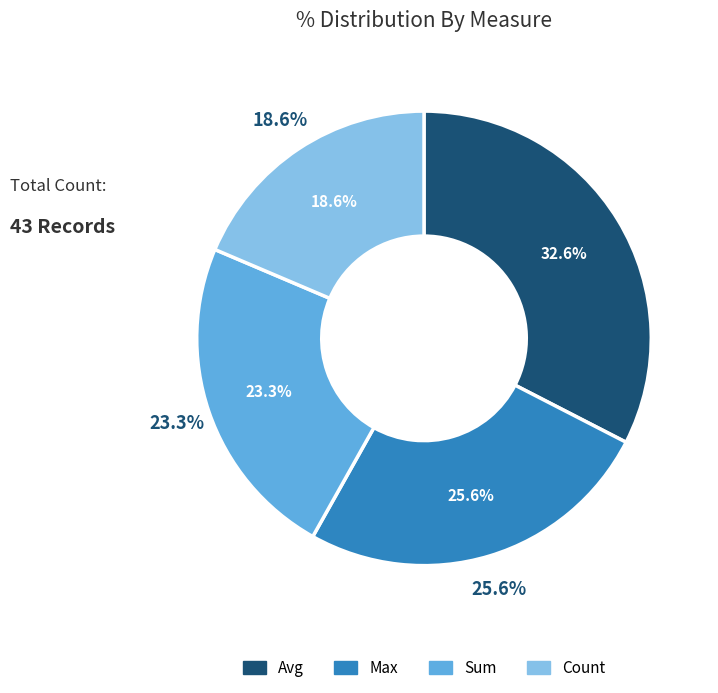

Rank the categories by value from highest to lowest.

avg, max, sum, count